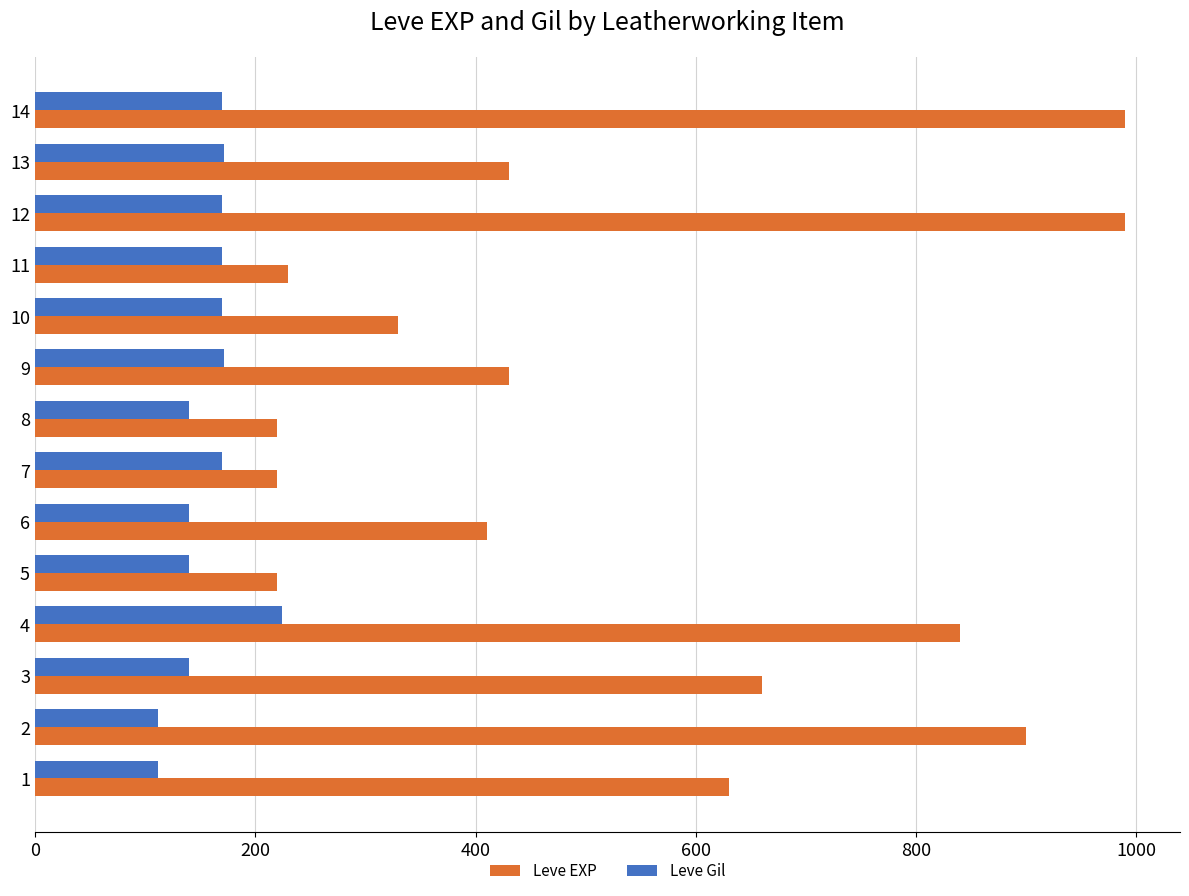

What is the highest value of the Leve Gil series?

224